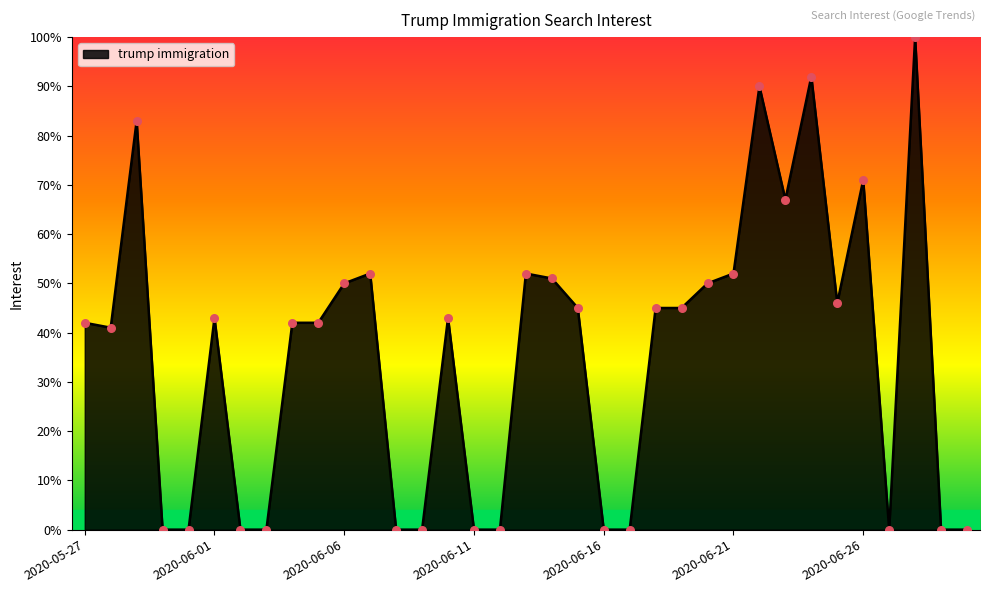

What is the difference between the maximum and minimum values?

100